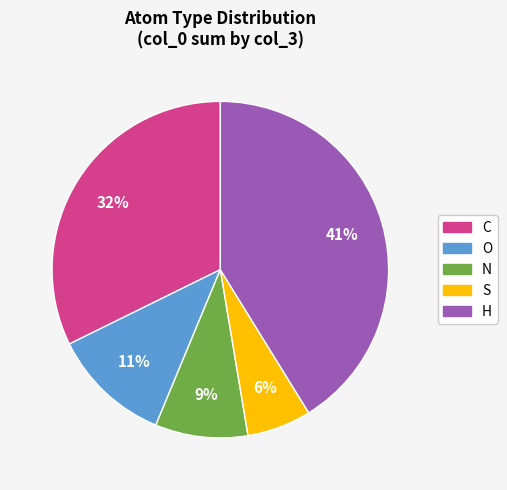

How many segments does this pie chart have?

5